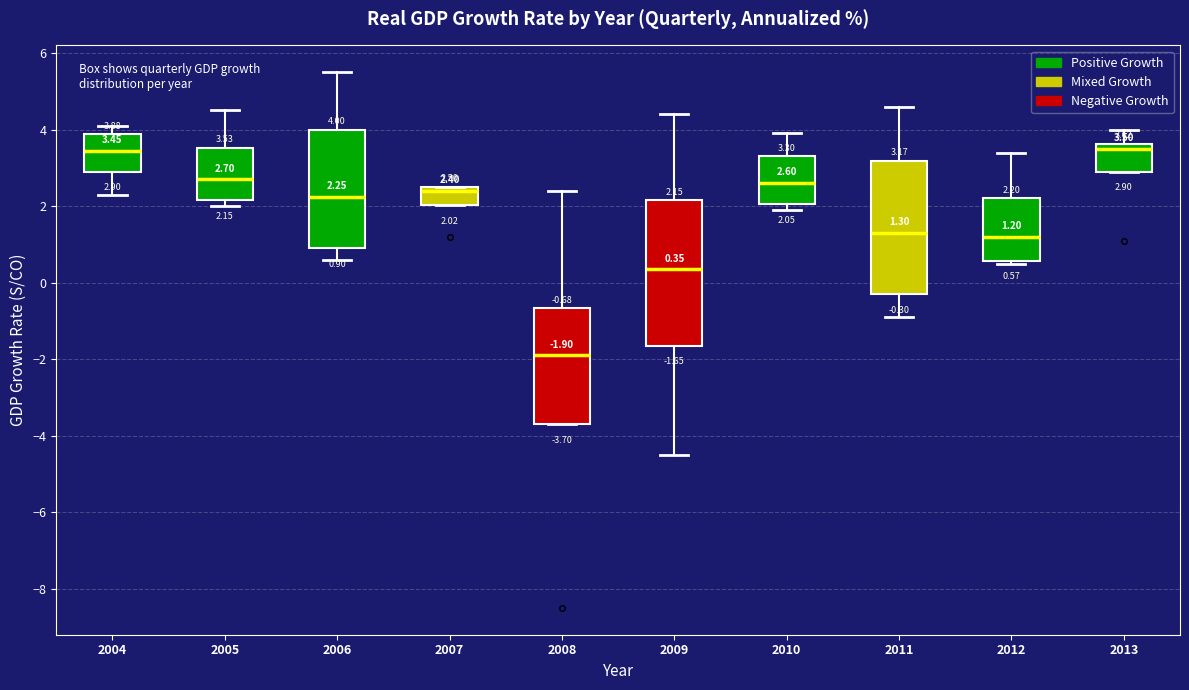

Which box is the tallest, from its lower edge to its upper edge?

2009